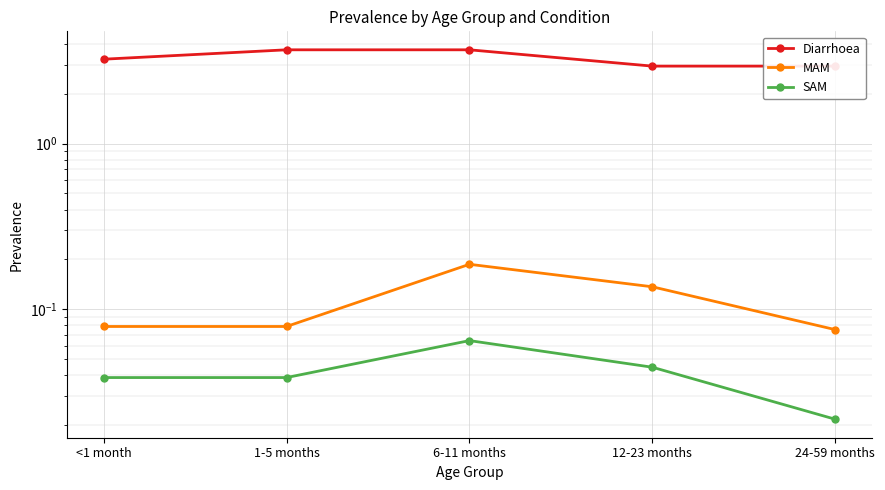

Which category has the highest value across all series?

1-5 months